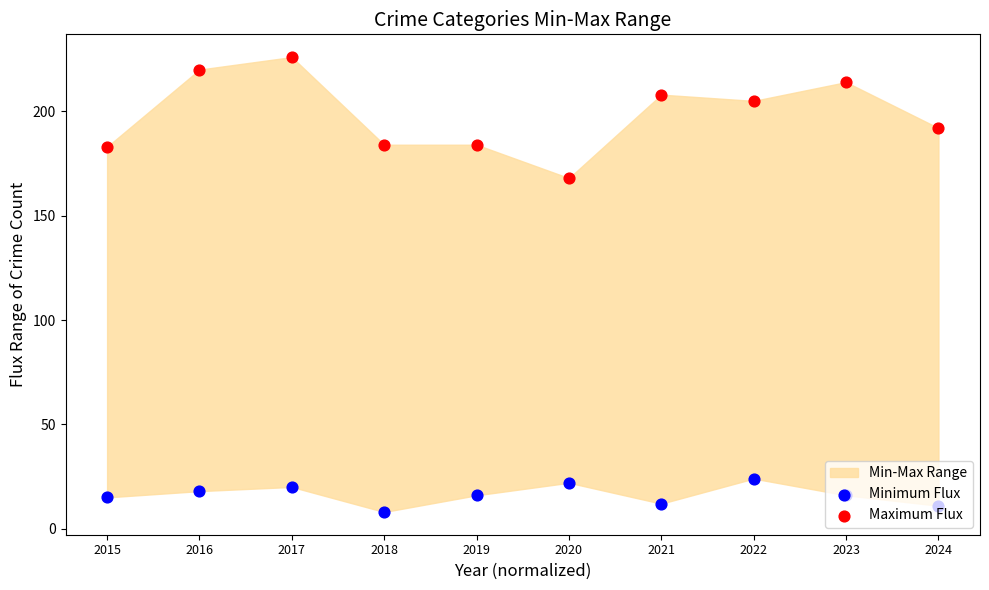

Which series has the largest total across all categories?

Maximum Flux